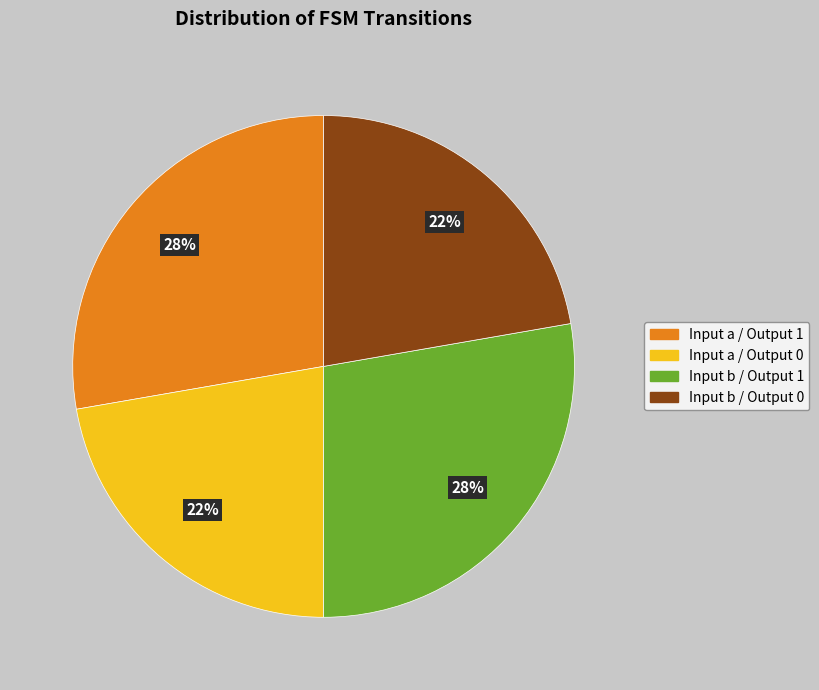

To the nearest percent, what is the average slice percentage?

25%